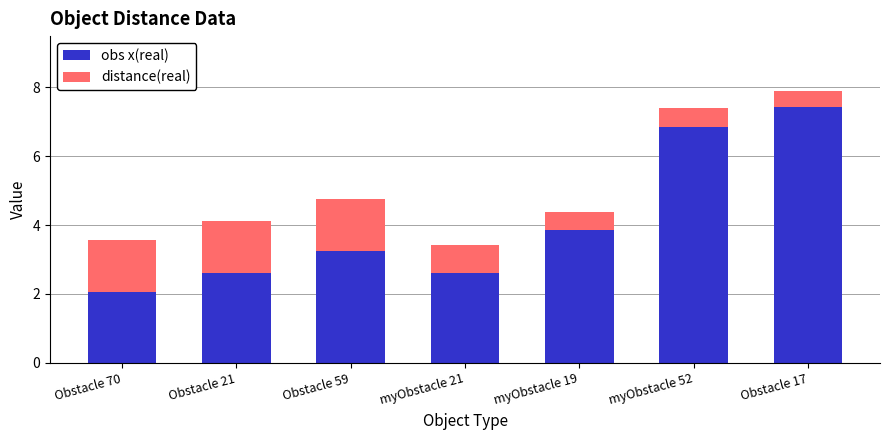

What is the difference between the obs x(real) values at Obstacle 59 and myObstacle 19?

0.6